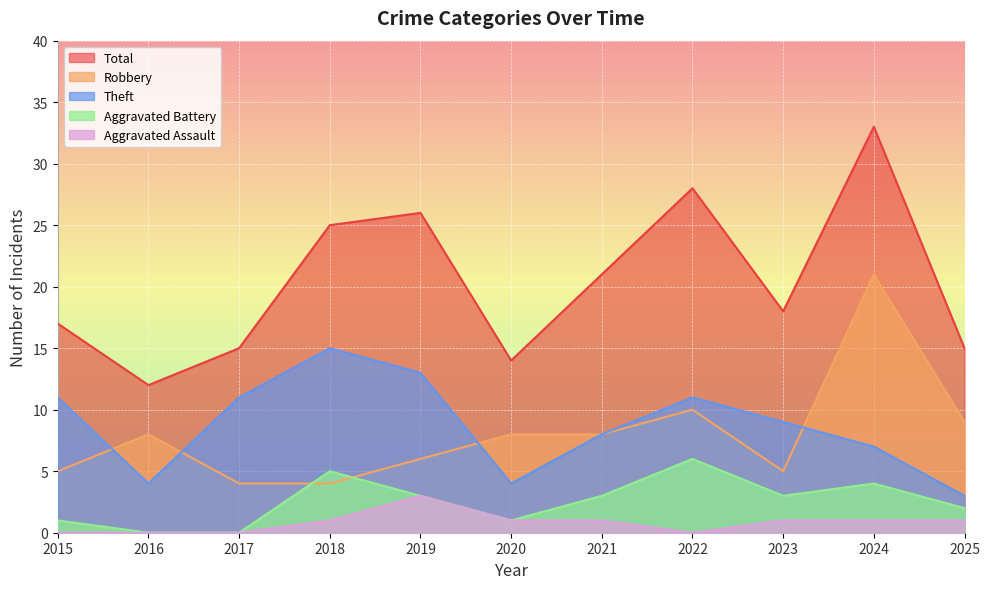

How many lines are shown in the chart?

5